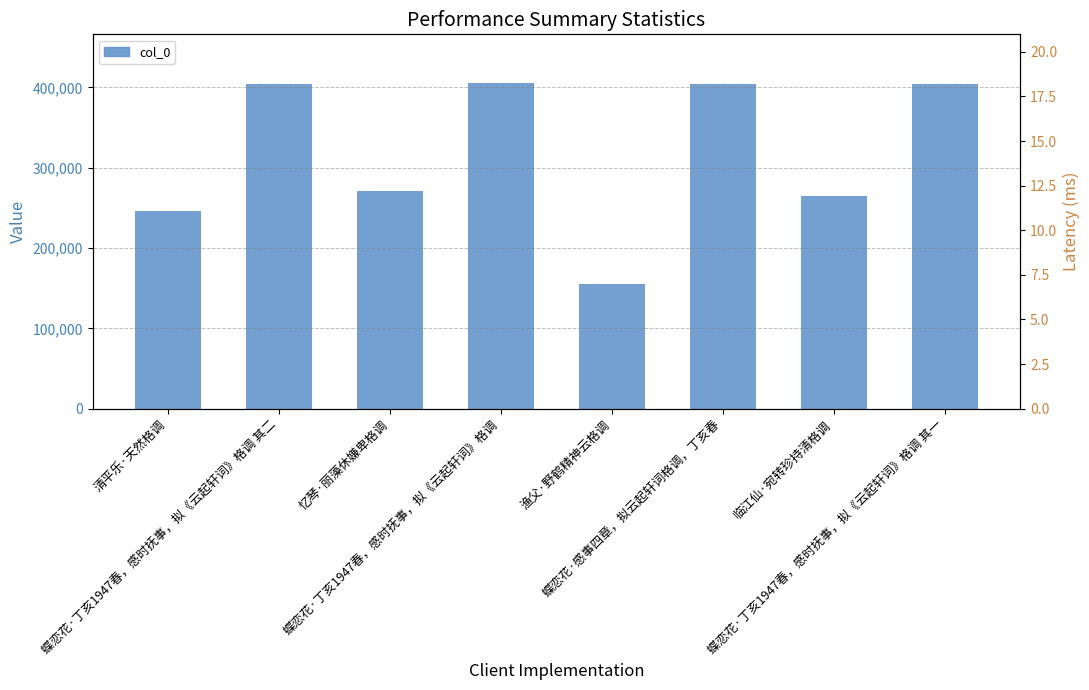

The chart shows a value of 264992 at 临江仙·宛转珍持清格调. True or false?

True